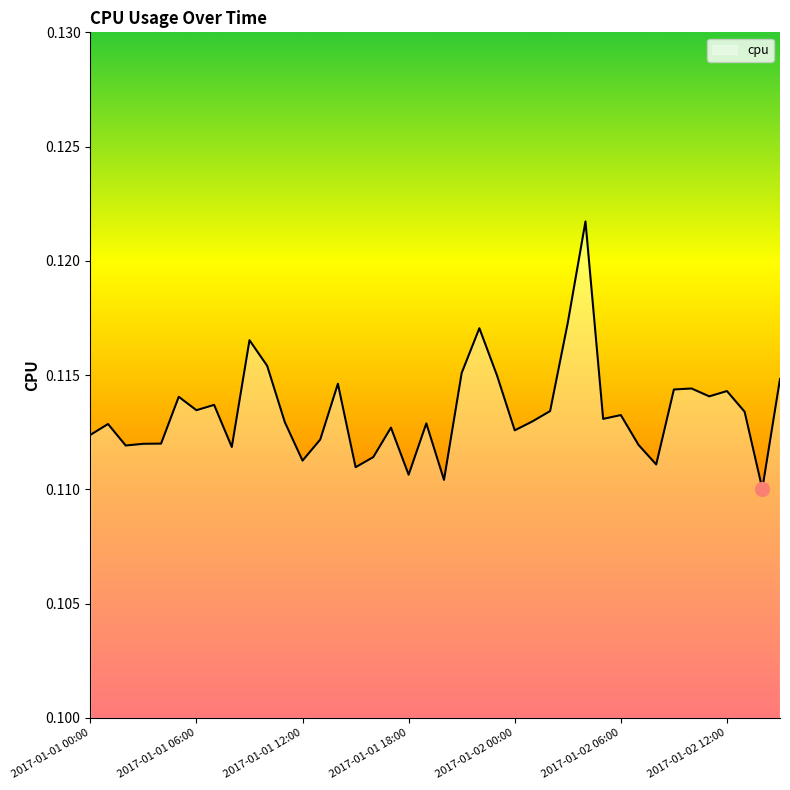

At which label is the value closest to 0?

2017-01-02 14:00